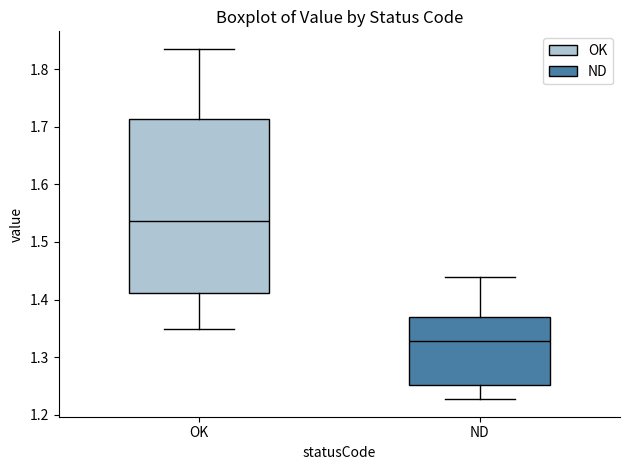

Reading left to right, read every box against the y-axis: the position of its median line, the range the box covers, and the ends of its whiskers. The values are not printed on the chart, so give them approximately, as read against the axis.

OK: median 1.54, box 1.41 to 1.71, whiskers 1.35 to 1.84
ND: median 1.33, box 1.25 to 1.37, whiskers 1.23 to 1.44